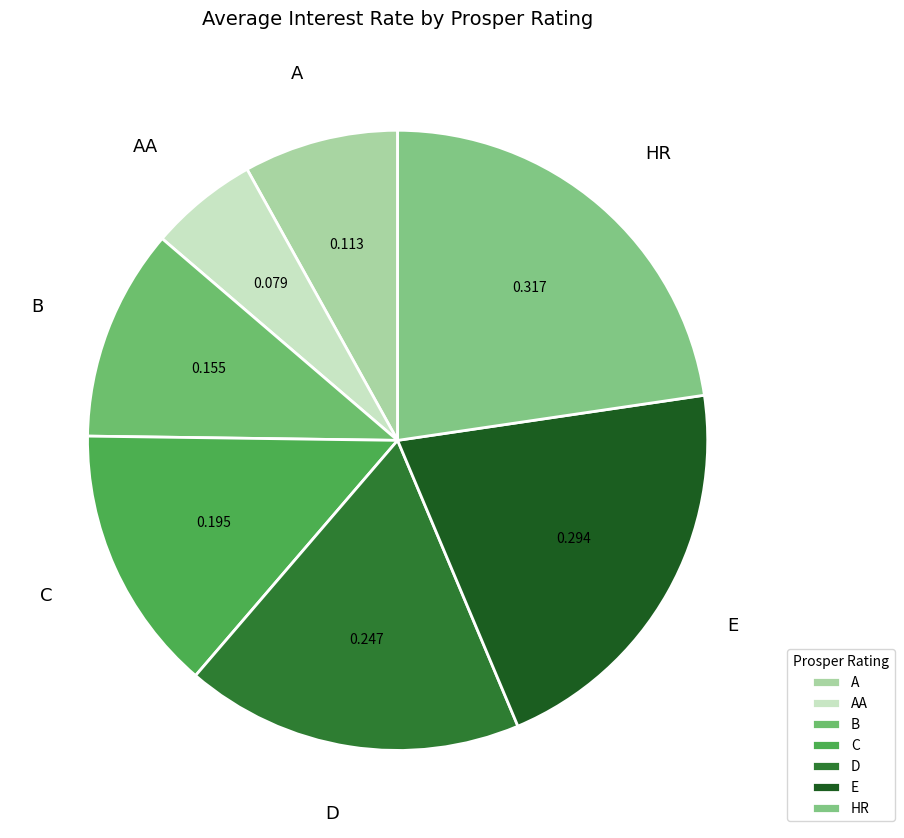

Is HR the majority of the pie?

No